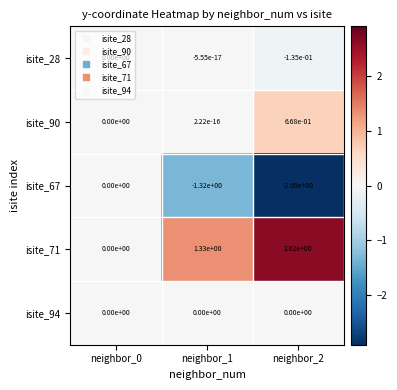

The value of isite_28 at neighbor_1 is -0.0. True or false?

True